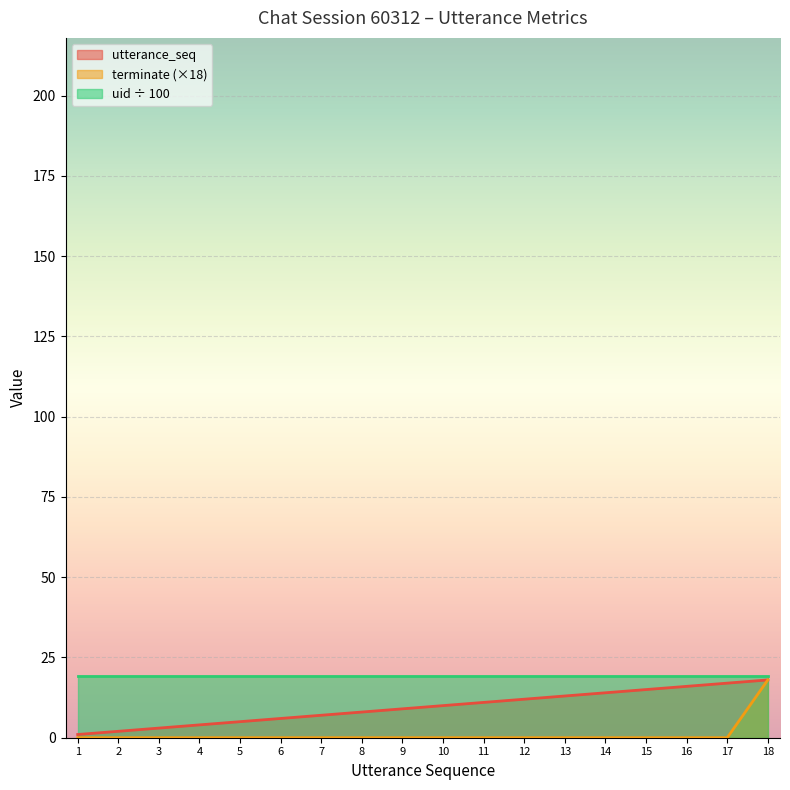

What is the average value of the terminate series?

1